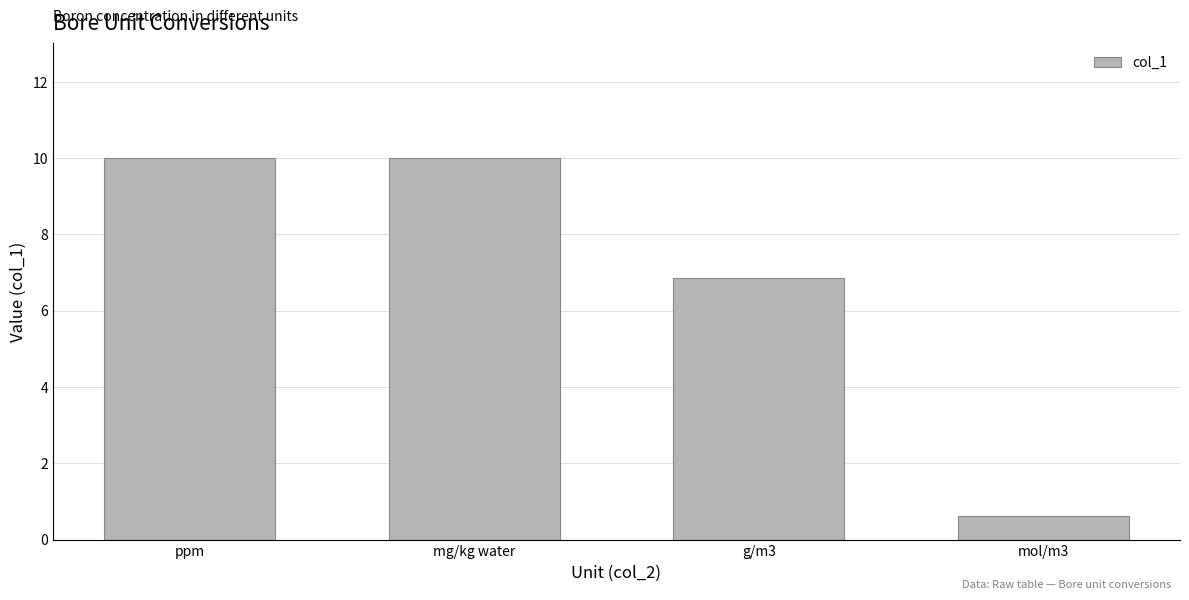

What is the label of the 2nd bar from the right?

g/m3